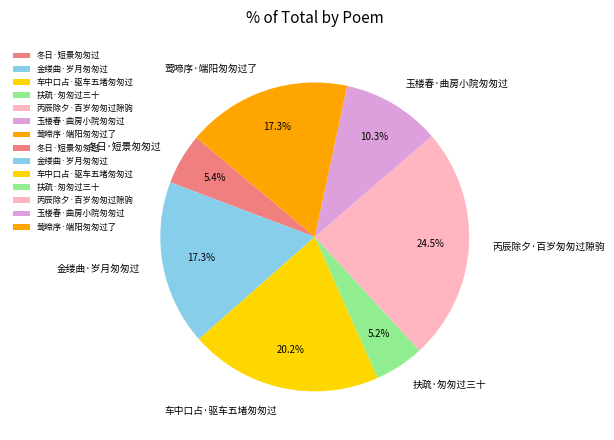

How many segments does this pie chart have?

7